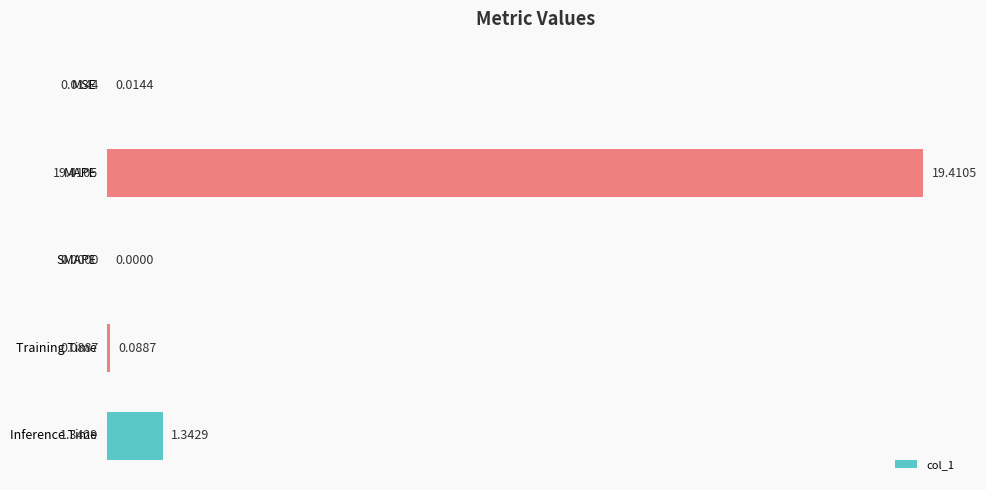

How many data points does each series have?

5